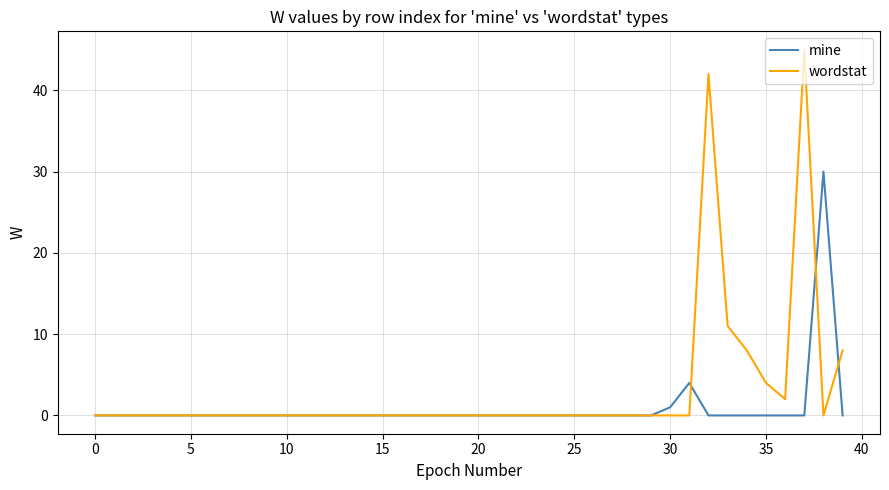

Which series has the largest range (max minus min)?

wordstat